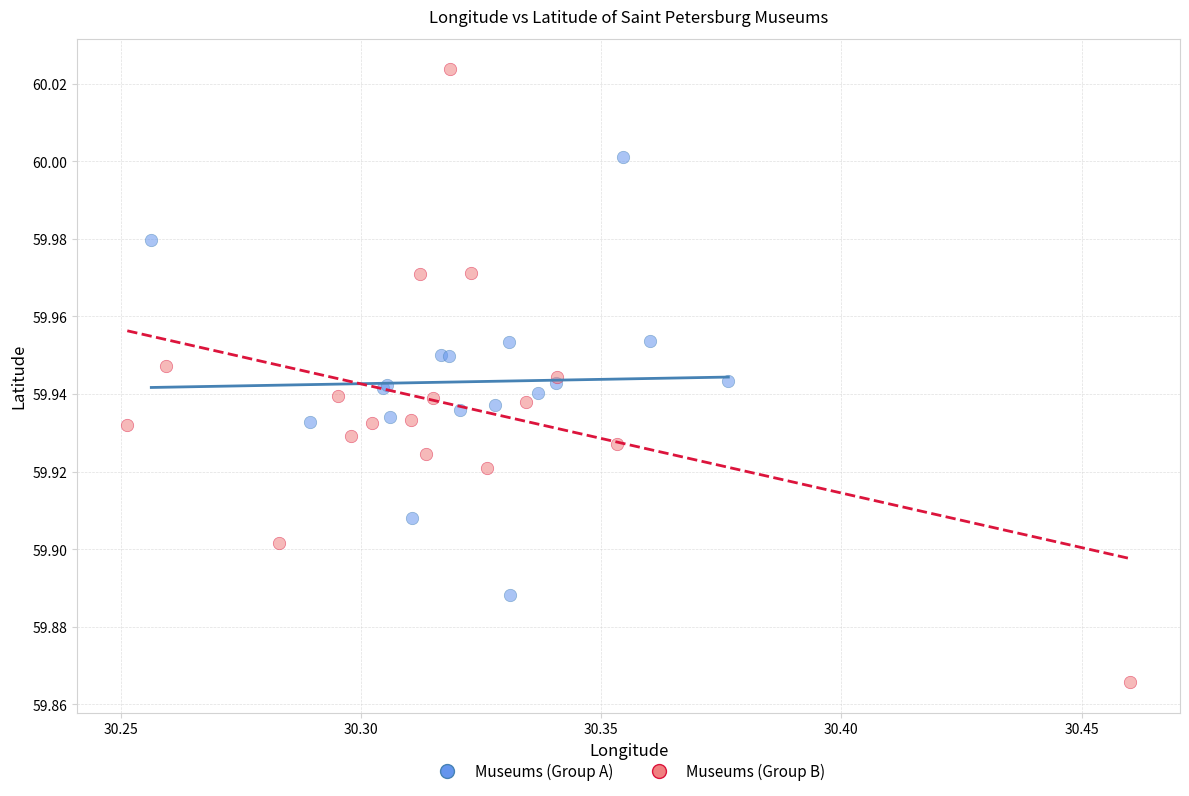

Which series contains the highest Y value?

Museums (Group B)